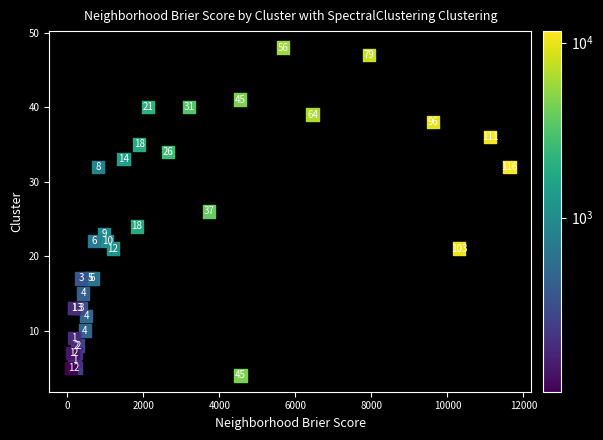

What Y value in the scatter plot is closest to 26?

26